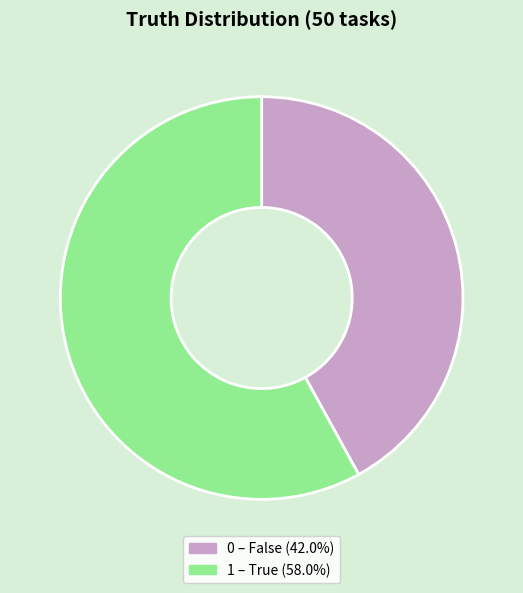

Combined, do 0 and 1 account for over 50%?

Yes